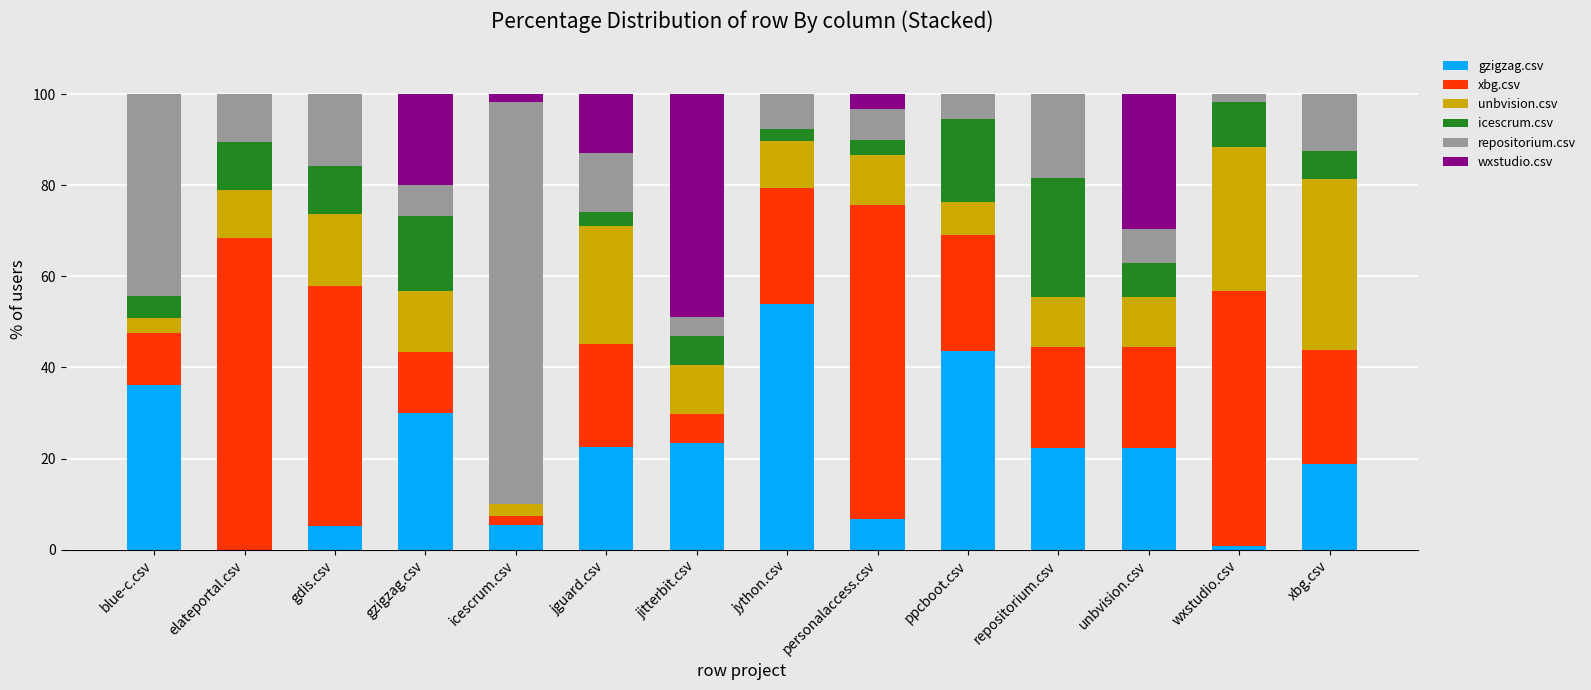

Read the gzigzag.csv value at jitterbit.csv.

23.4